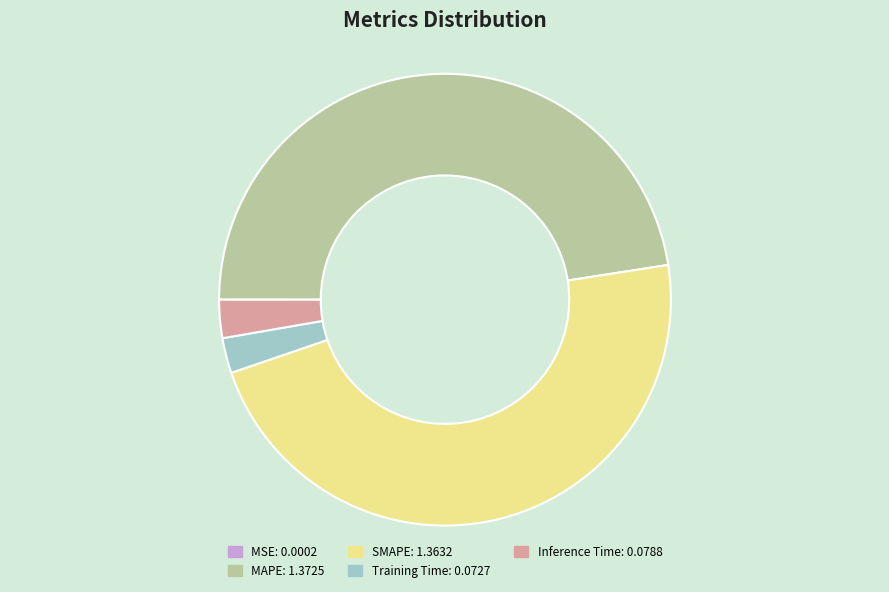

Is there a majority slice in this chart?

No